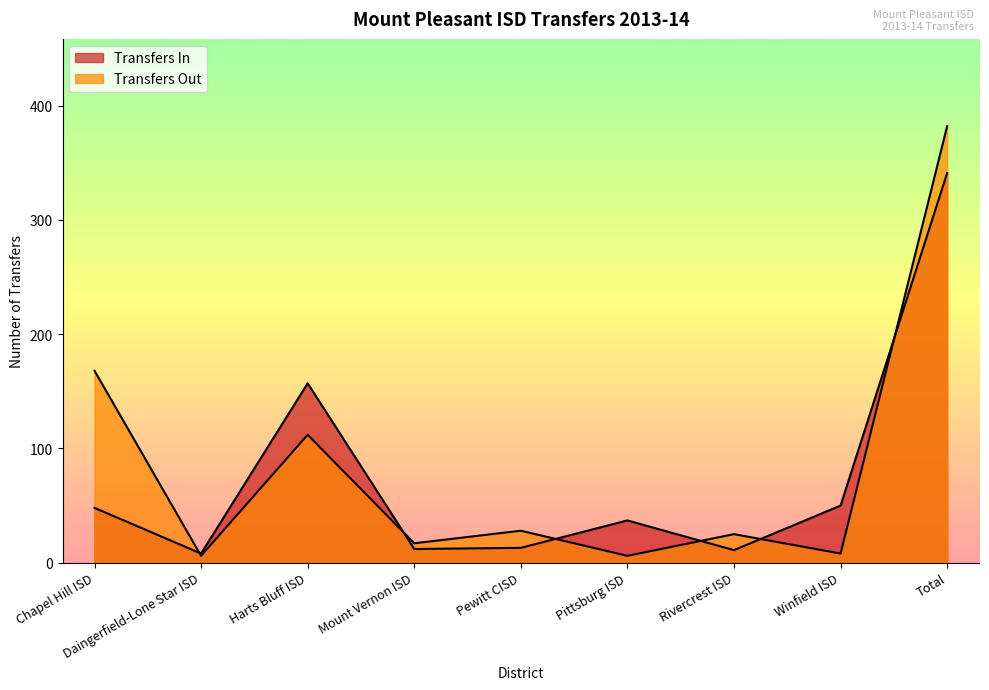

The value of Transfers Out at Chapel Hill ISD is 168. True or false?

True